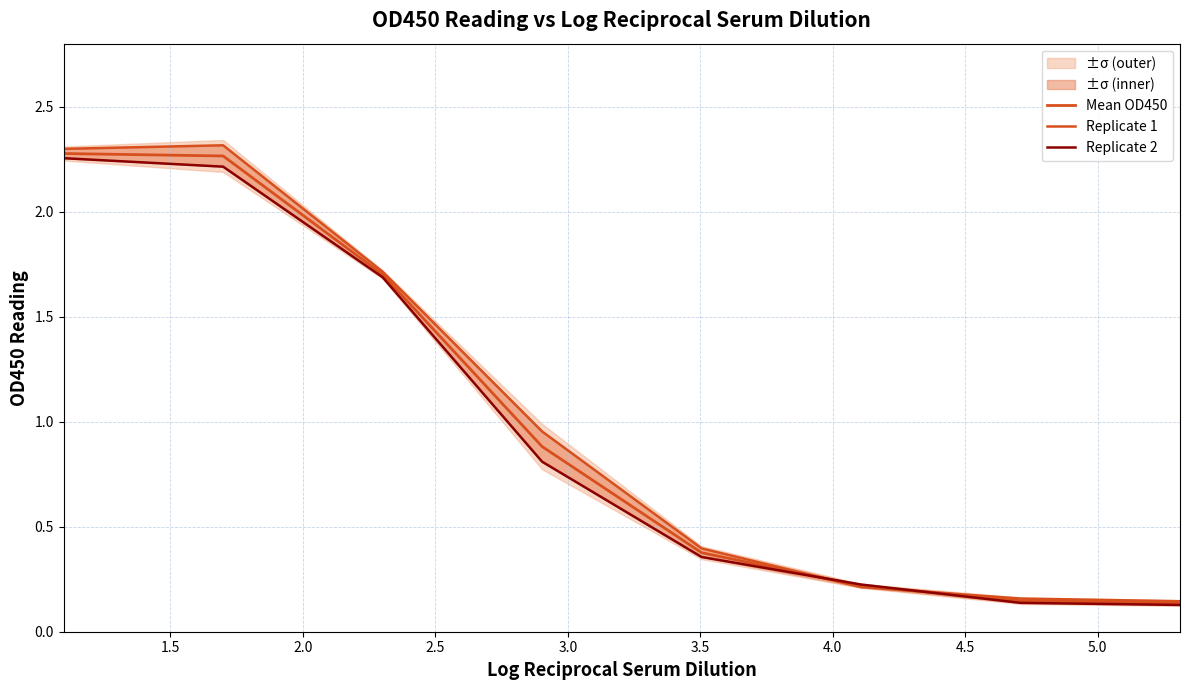

Count the number of data series in this chart.

3